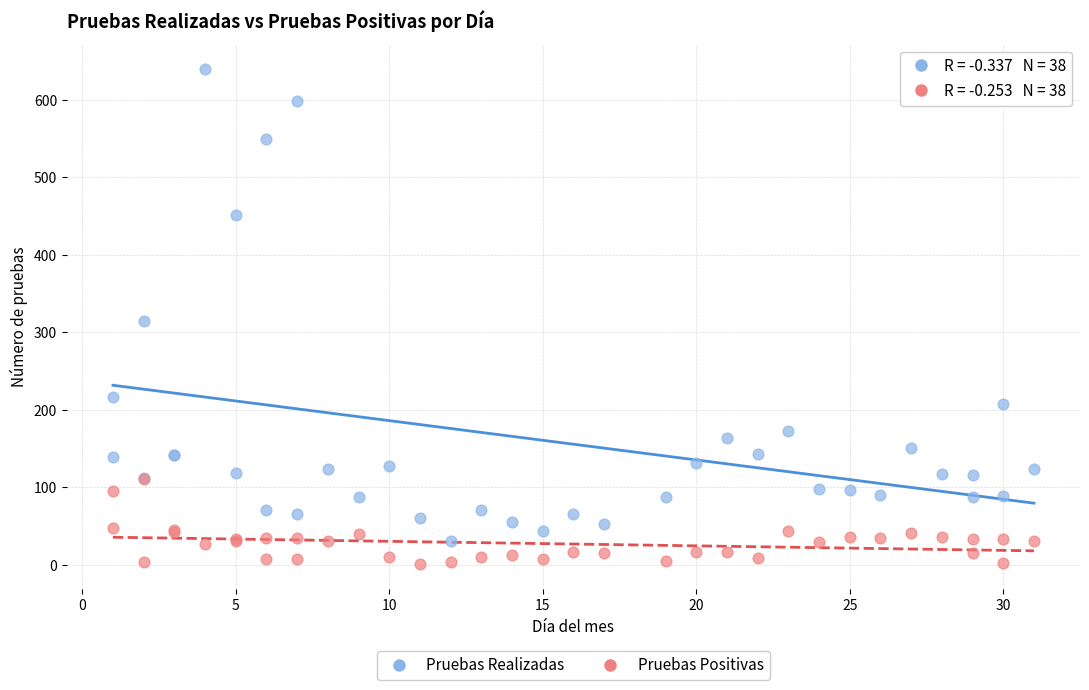

In the Pruebas Realizadas series, what Y value is closest to 335?

315